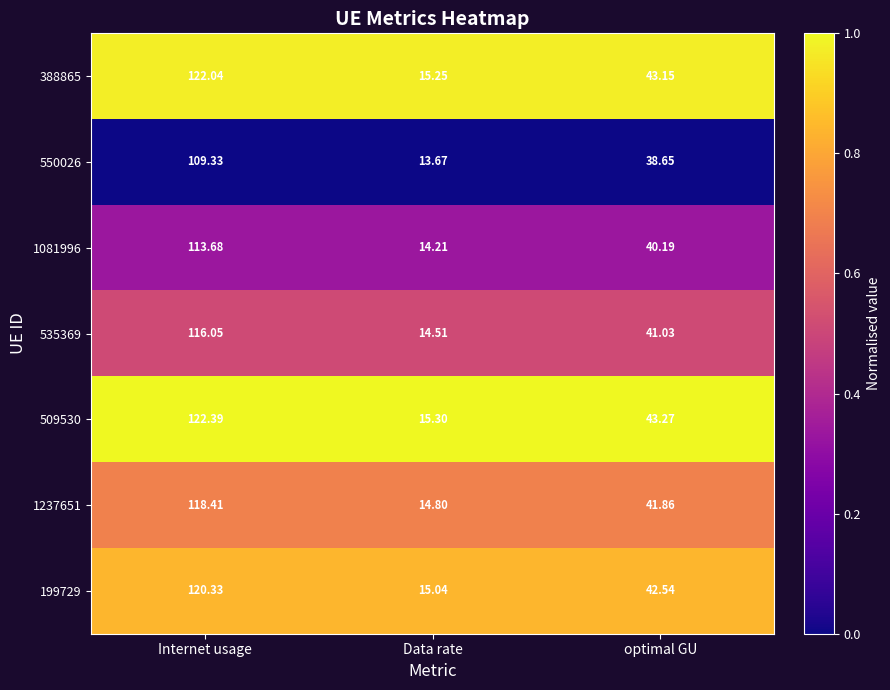

Which series changed the most between Internet usage and Data rate?

509530